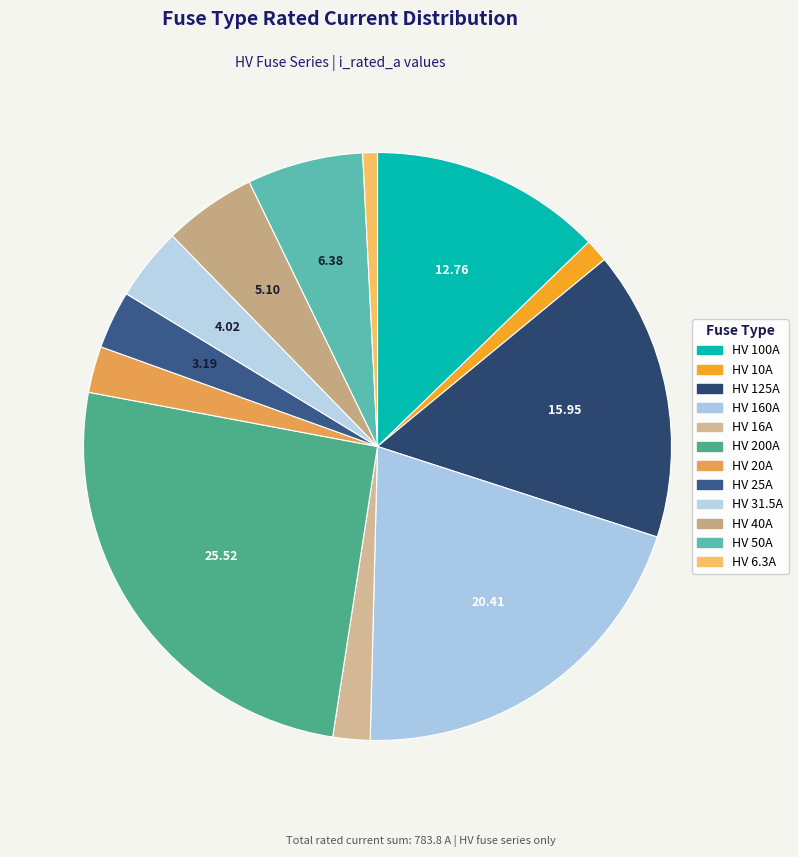

Which slice is the largest?

HV 200A